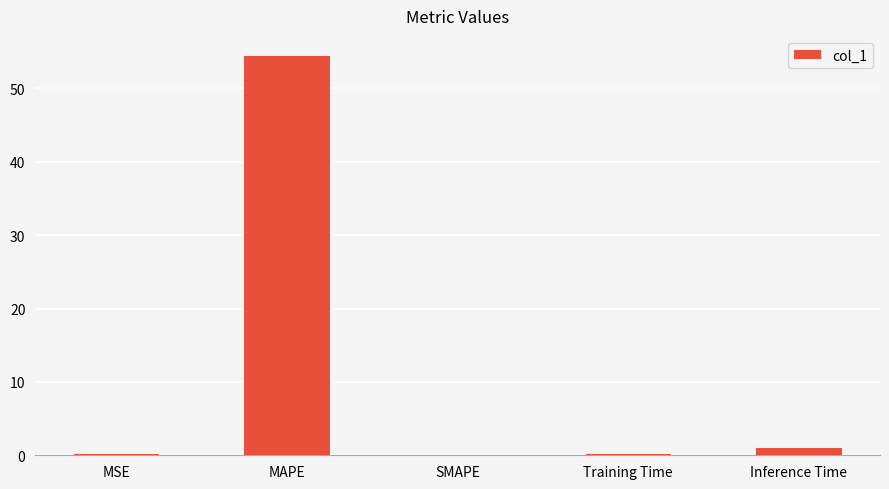

What is the sum of all values?

55.7